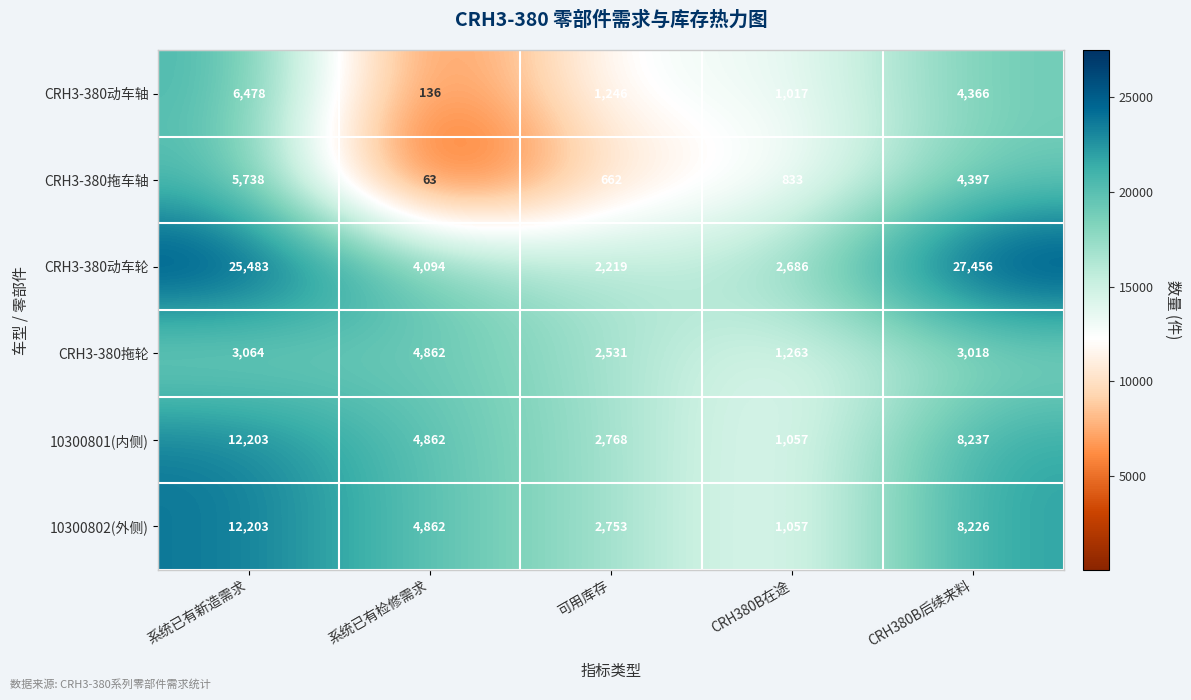

The 10300802(外侧) series shows 4950 at CRH380B后续来料. True or false?

False